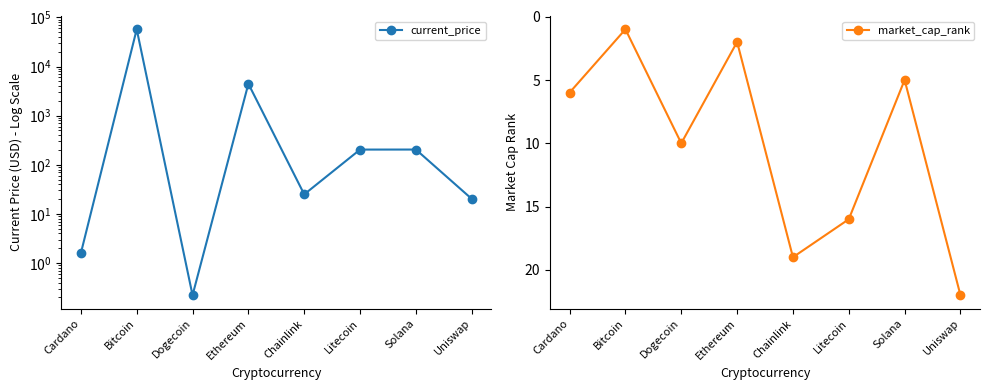

Rank the series by their maximum value, from highest to lowest.

current_price, market_cap_rank